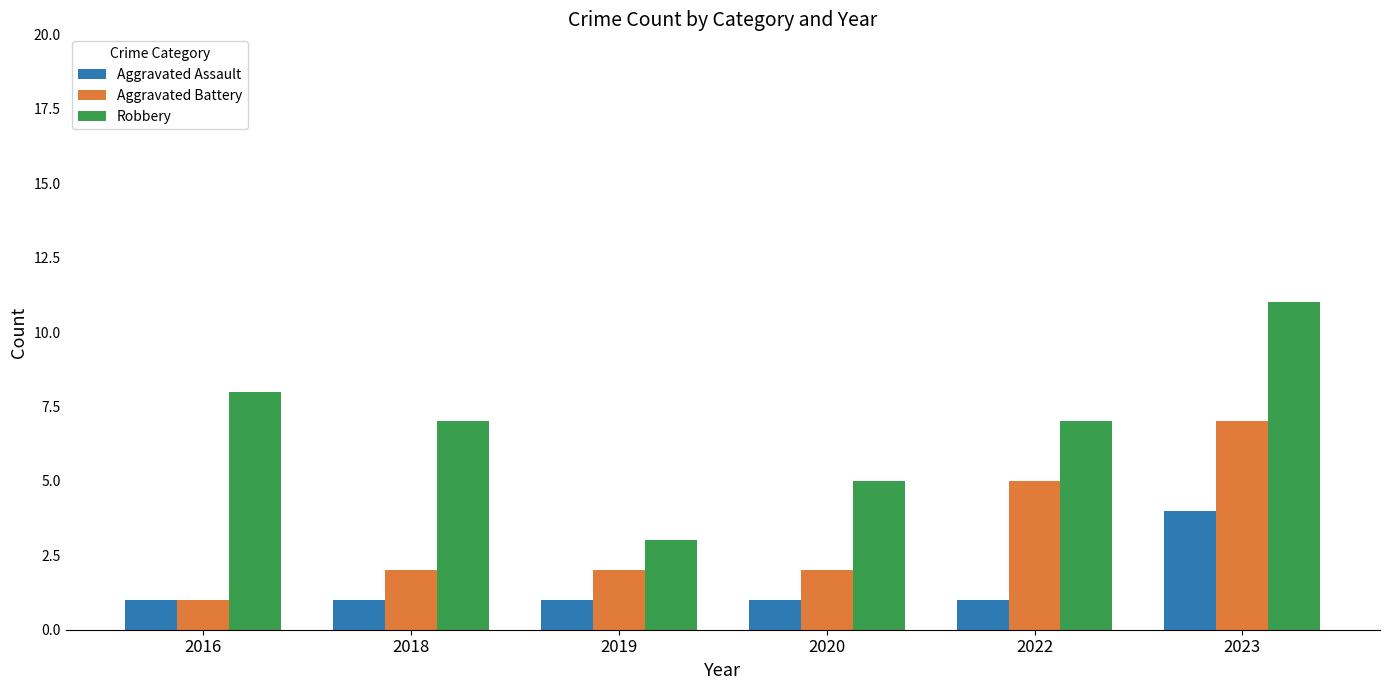

Count the number of data series in this chart.

3